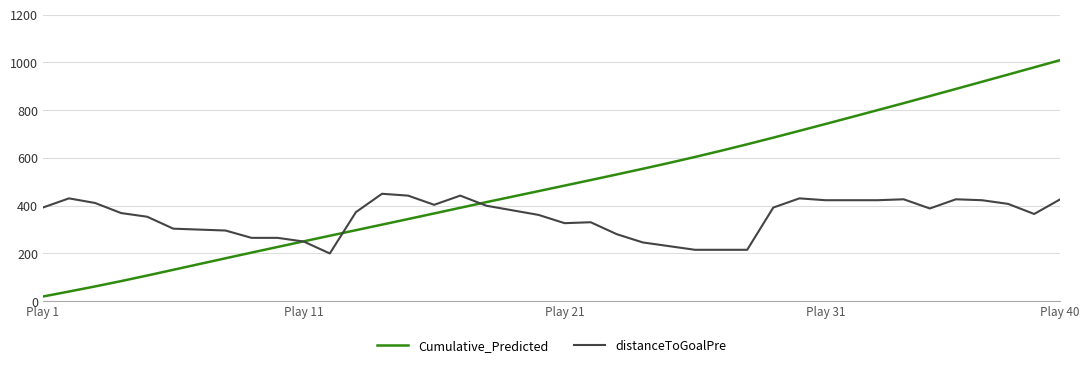

List the series in order of their overall mean, highest first.

Cumulative_Predicted, distanceToGoalPre